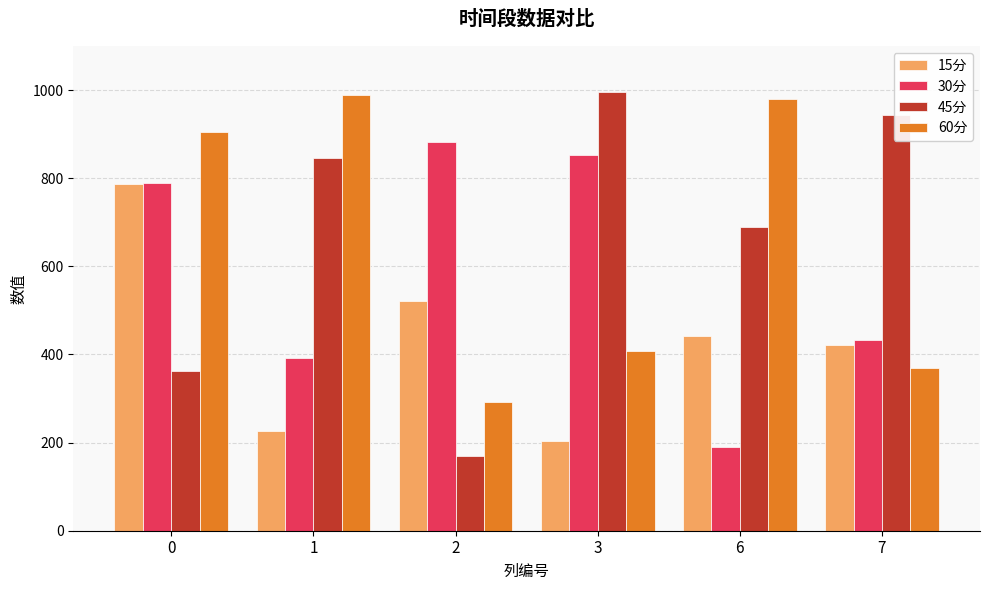

What is the sum of the 30分 values at 3 and 2?

1735.1